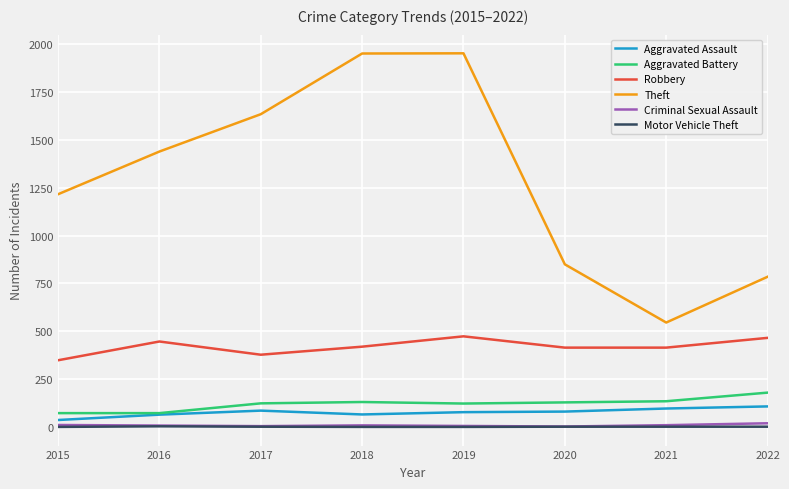

What is the spread (max minus min) of values at 2021?

544